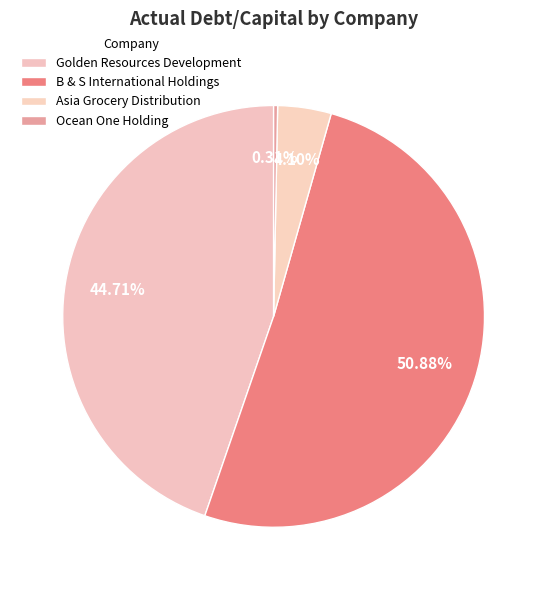

What percentage do Asia Grocery Distribution and Golden Resources Development together represent?

48.8%